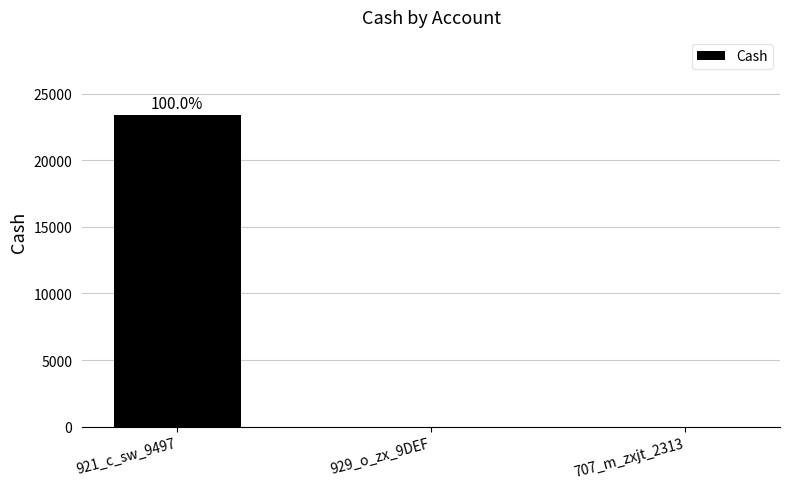

Is it true that the value at 921_c_sw_9497 is 23400?

True